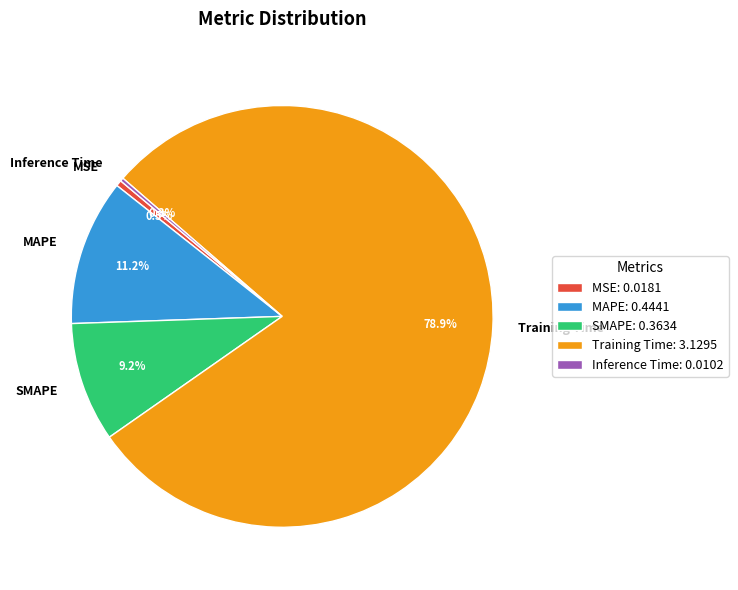

Do SMAPE and MAPE together represent more than half of the pie?

No